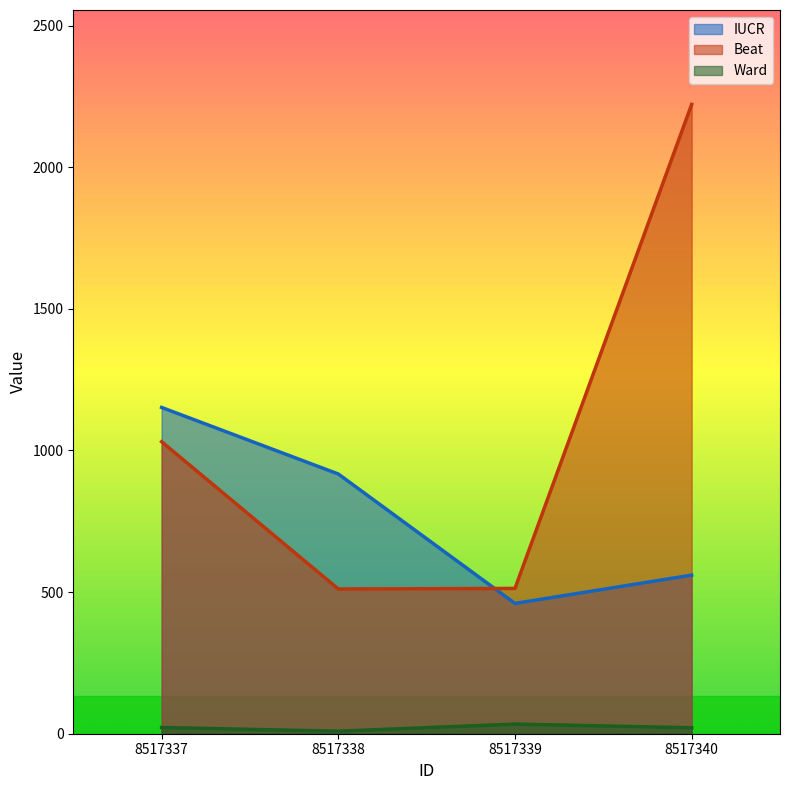

What is the difference between the maximum and minimum values in the Beat series?

1711